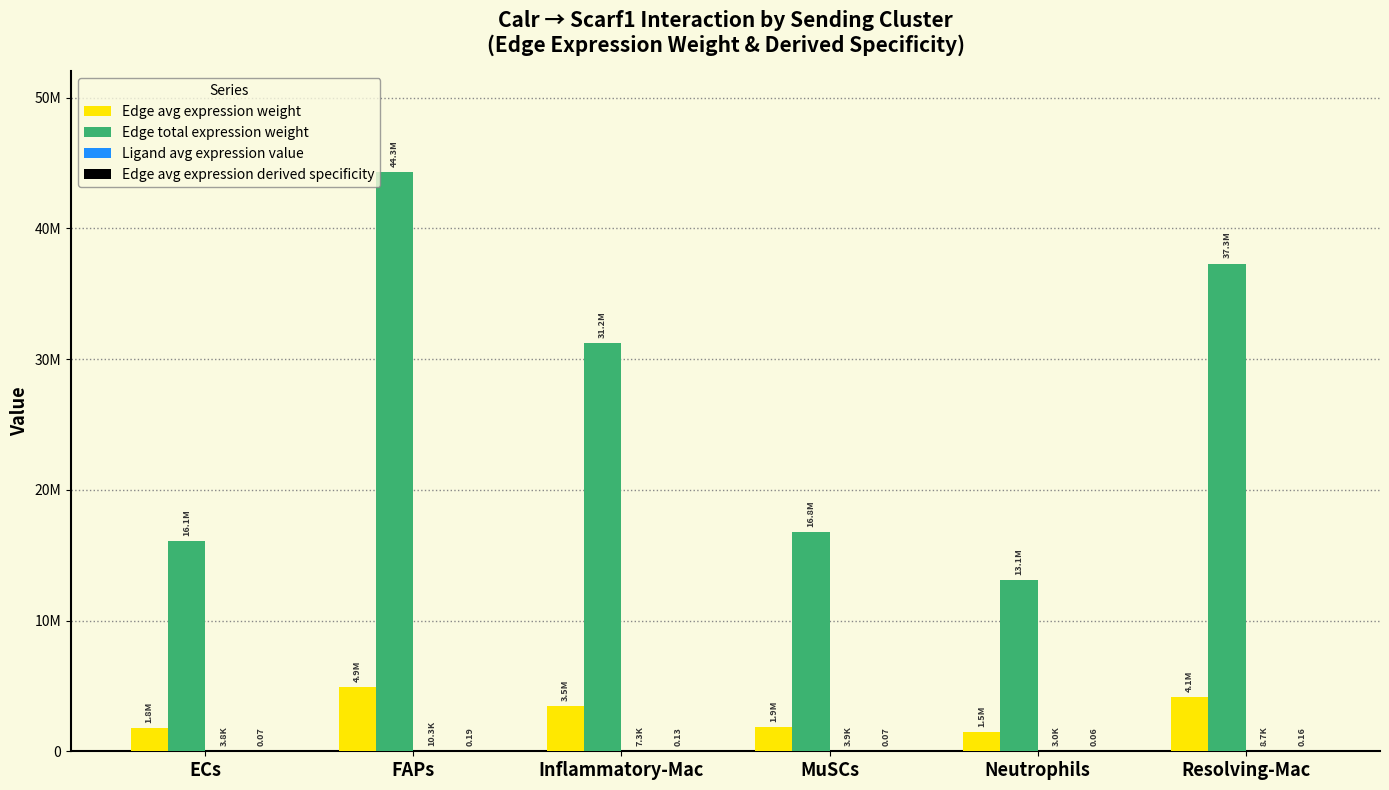

Read the Edge avg expression weight value at Resolving-Mac.

4144670.1